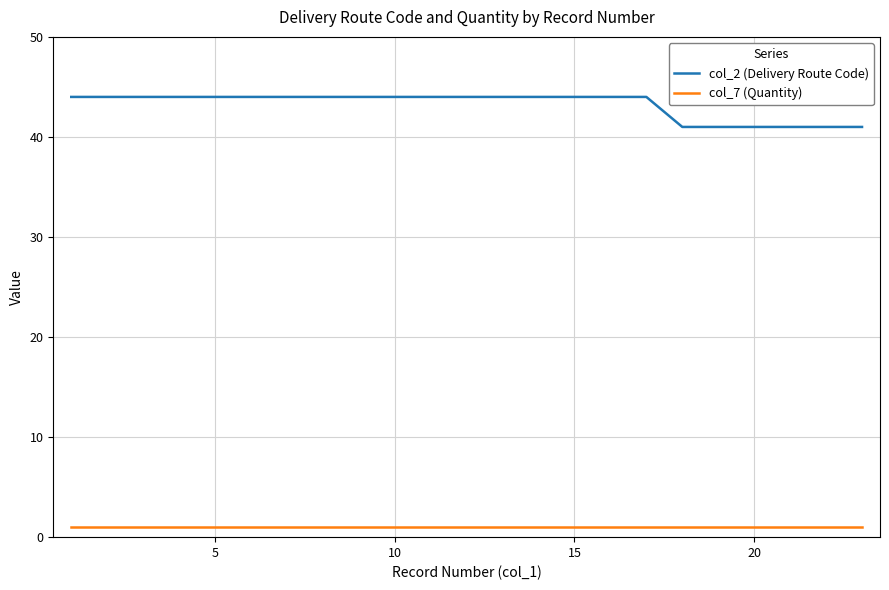

True or false: col_2 (Delivery Route Code) and col_7 (Quantity) cross at least once.

False